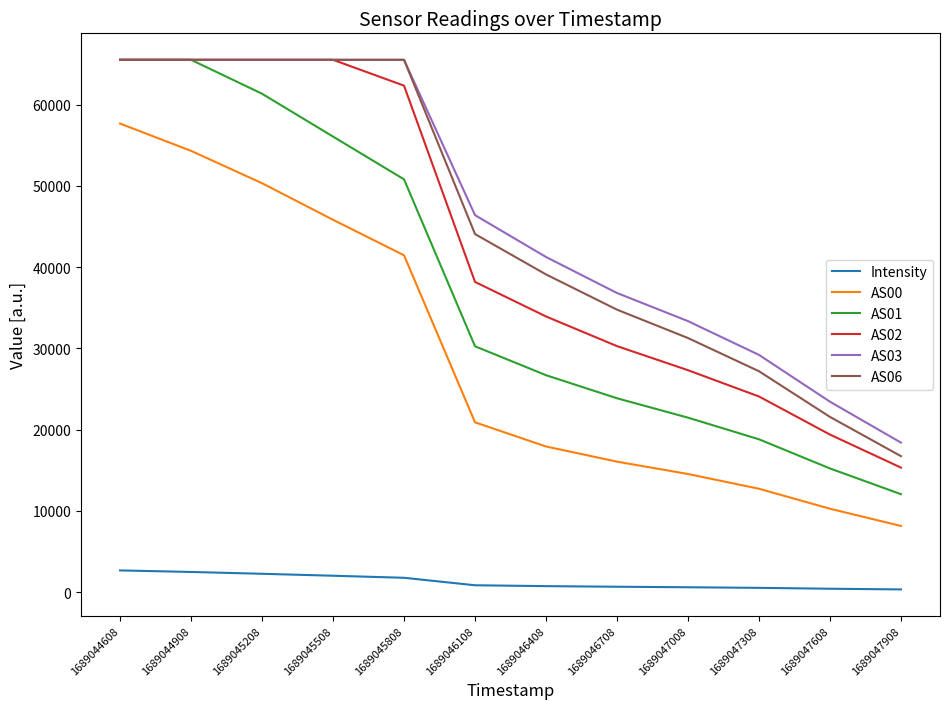

Is this an area chart (filled region under the line)?

No